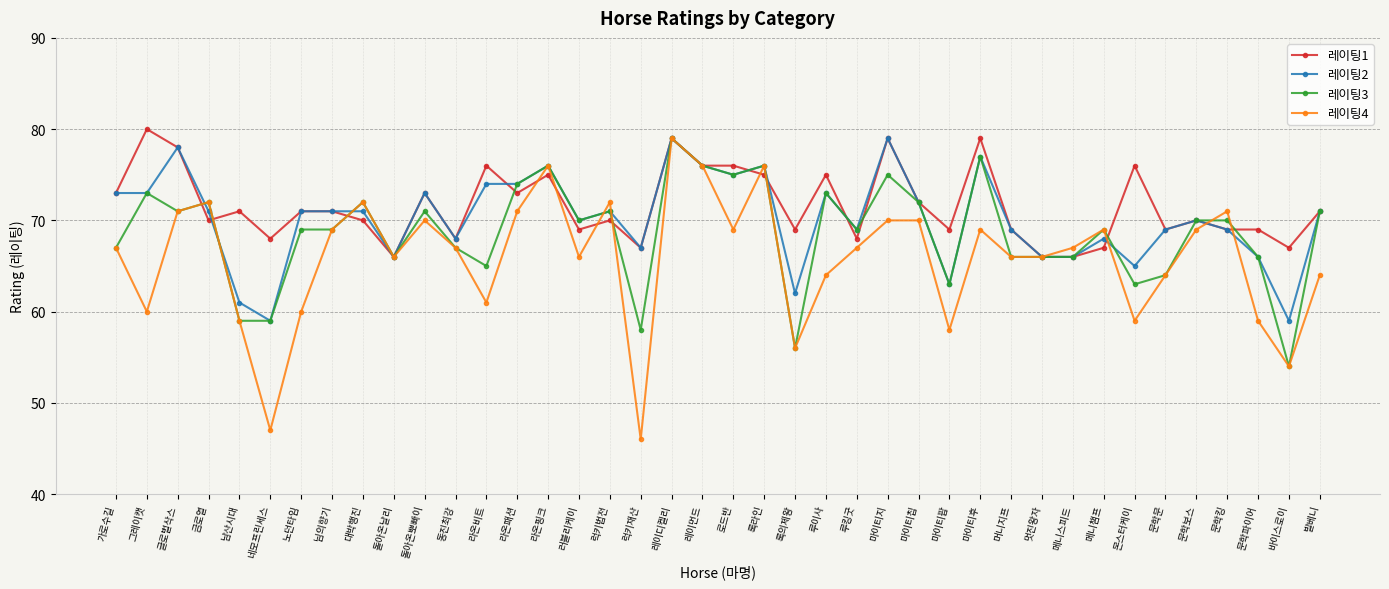

True or false: 레이팅1 has a value of 96 at 메니챔프.

False